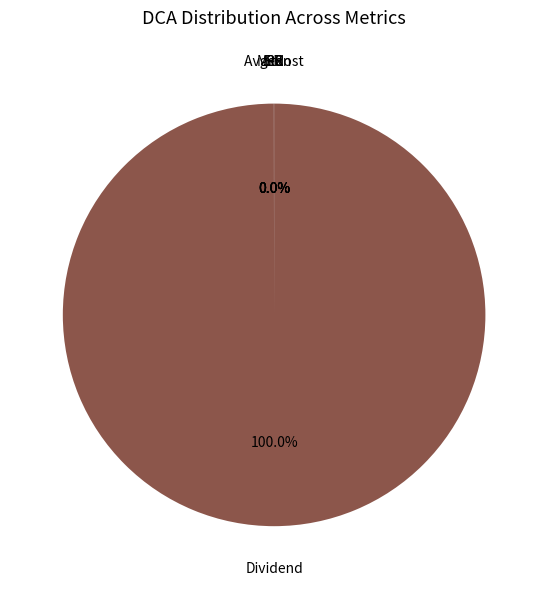

Is there a majority slice in this chart?

Yes